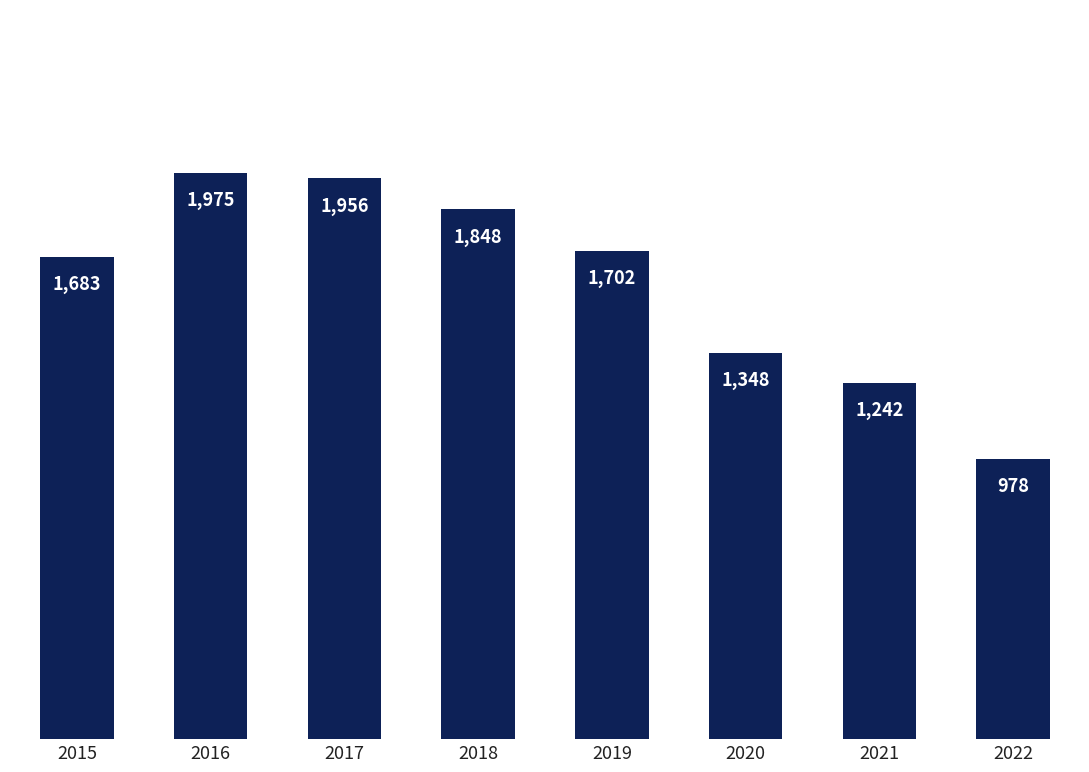

List the labels in order of value, largest first.

2016, 2017, 2018, 2019, 2015, 2020, 2021, 2022